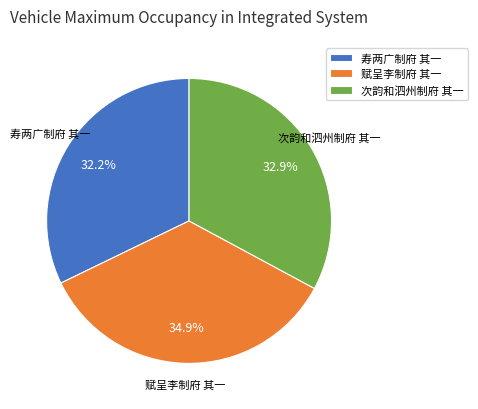

To the nearest percent, what is the average slice percentage?

33%